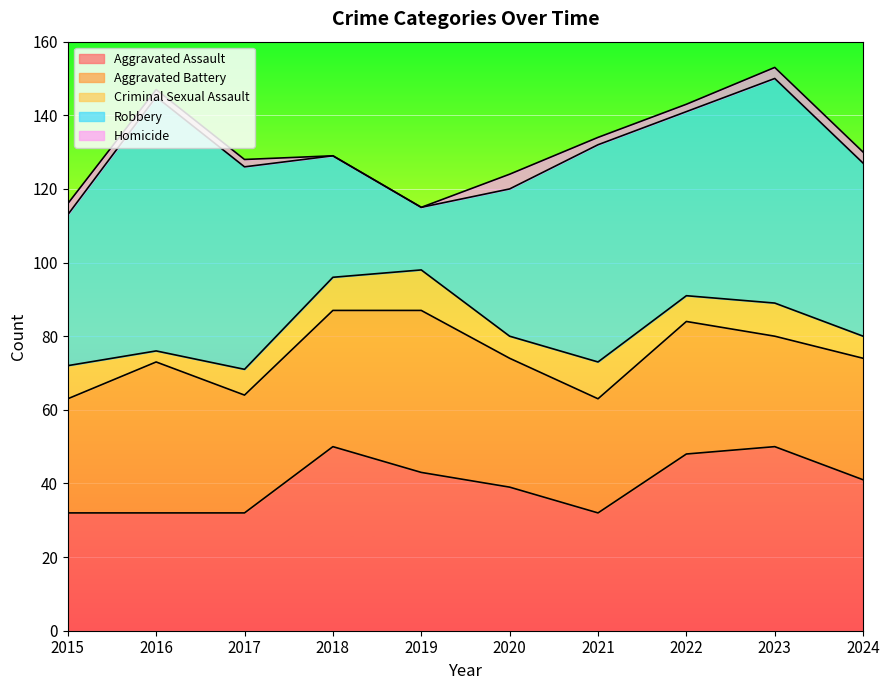

Which category has the highest value in the Homicide series?

2020